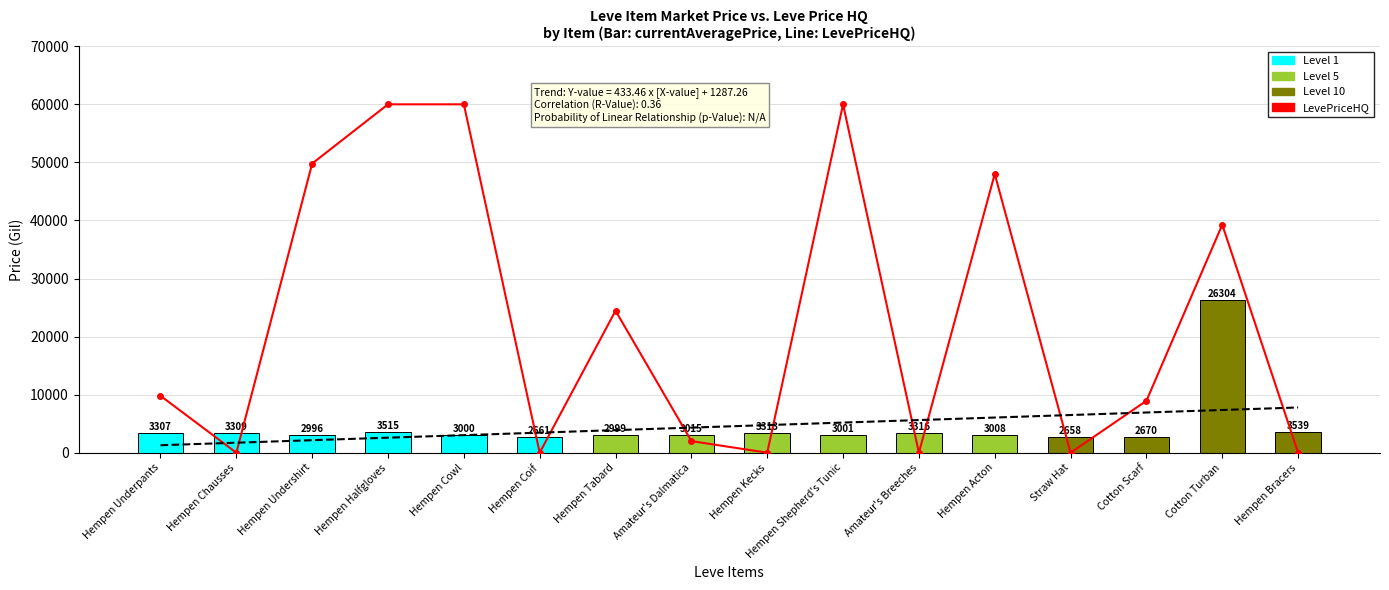

Reading right to left, list all the values displayed in this chart.

LevePriceHQ: 0	39266	8939	0	48000	0	60000	0	2000	24450	0	60000	60000	49800	0	9800
currentAveragePrice: 3539	26304	2670	2658	3008	3316	3001	3313	3015	2999	2661	3000	3515	2996	3309	3307